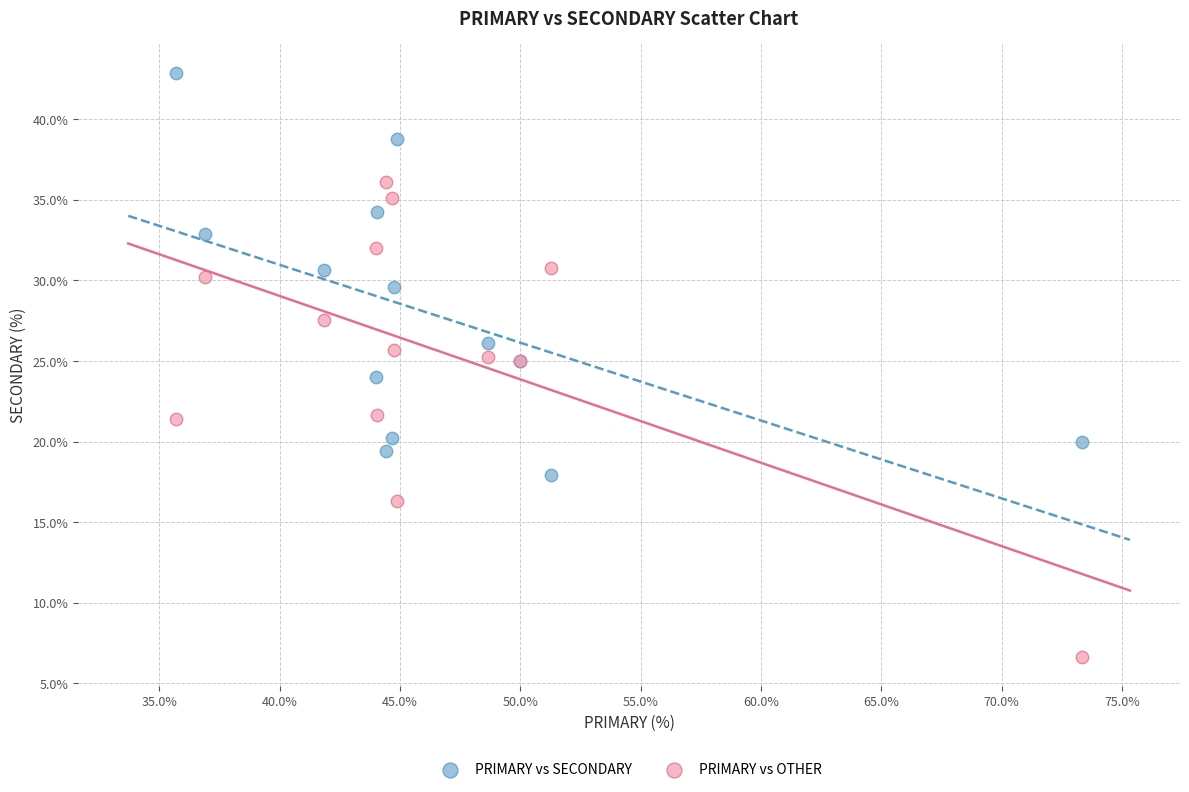

Which series has the widest spread of Y values?

PRIMARY vs OTHER